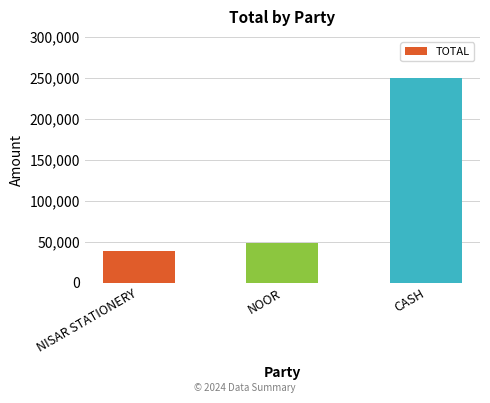

What is the smallest value displayed?

38878